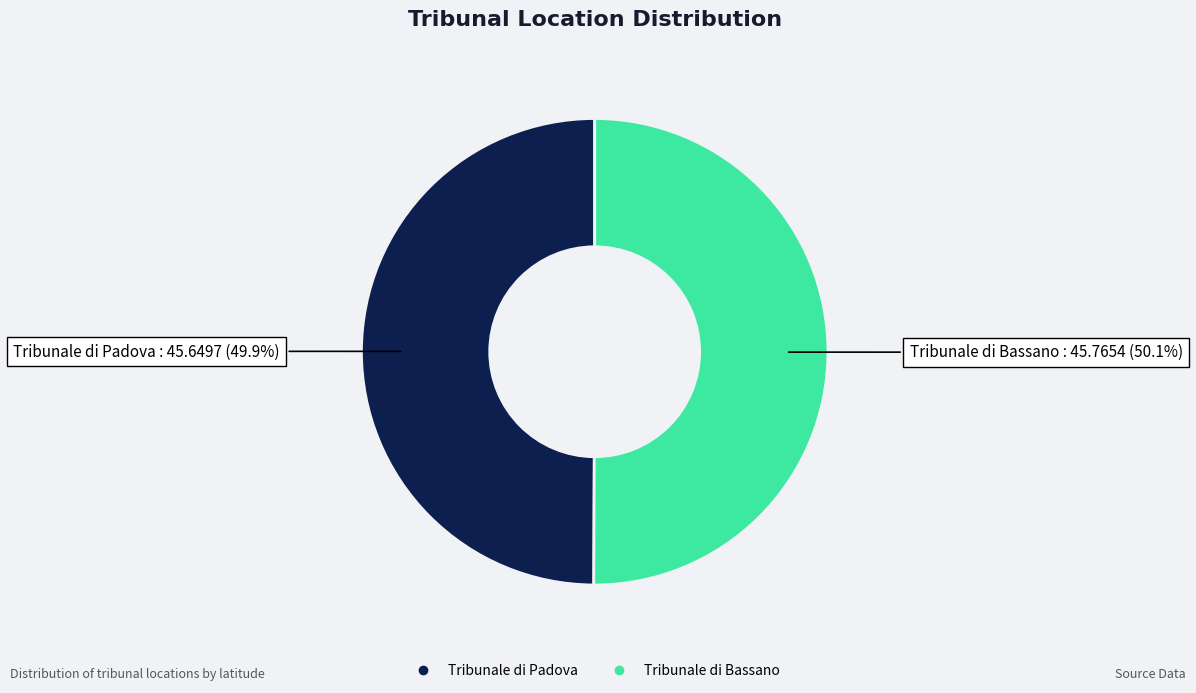

To the nearest percent, what portion does Tribunale di Padova represent?

50%